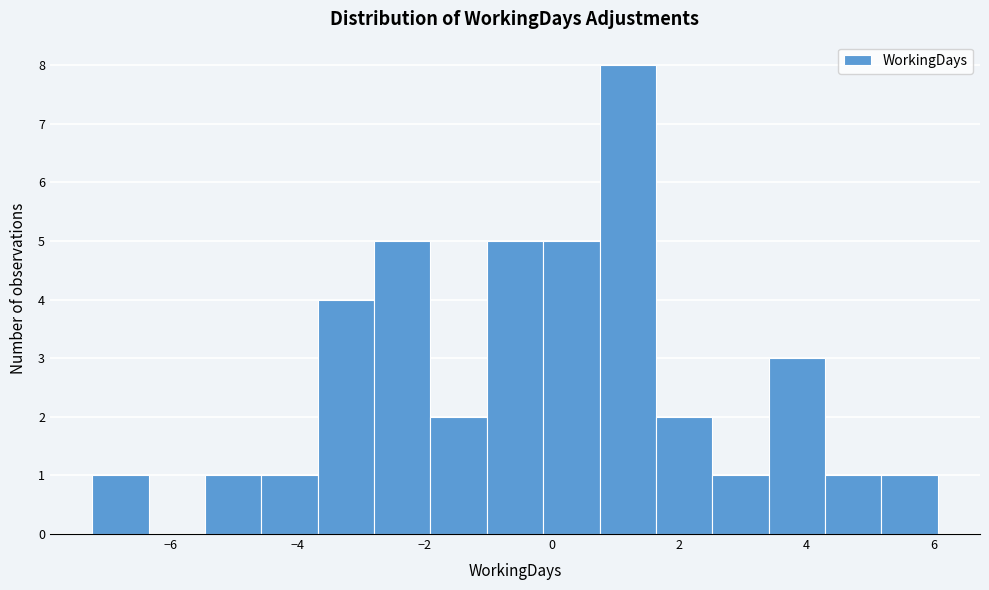

How tall is the bar that spans 1.6 to 2.6 on the x-axis? Neither the bar edges nor the heights are printed on the chart, so give them approximately, as read against the axes.

2